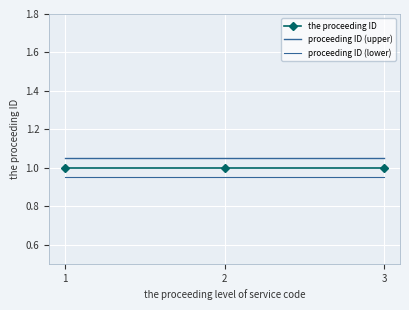

Rank the series by their average value, from highest to lowest.

proceeding ID (upper), the proceeding ID, proceeding ID (lower)